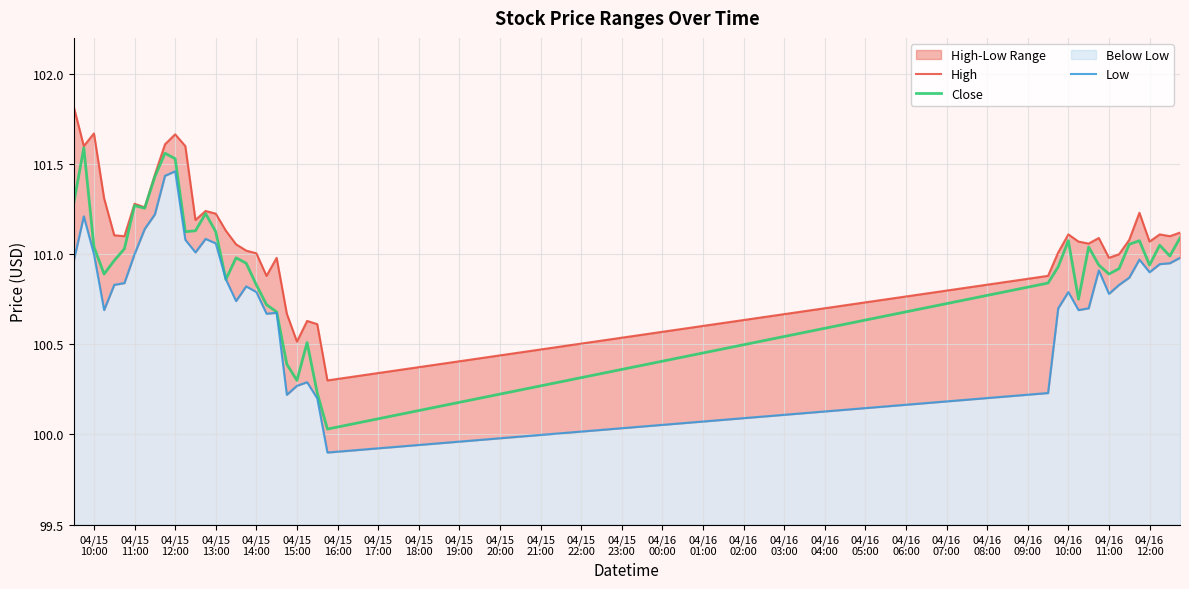

What is the average value of the Low series?

100.8